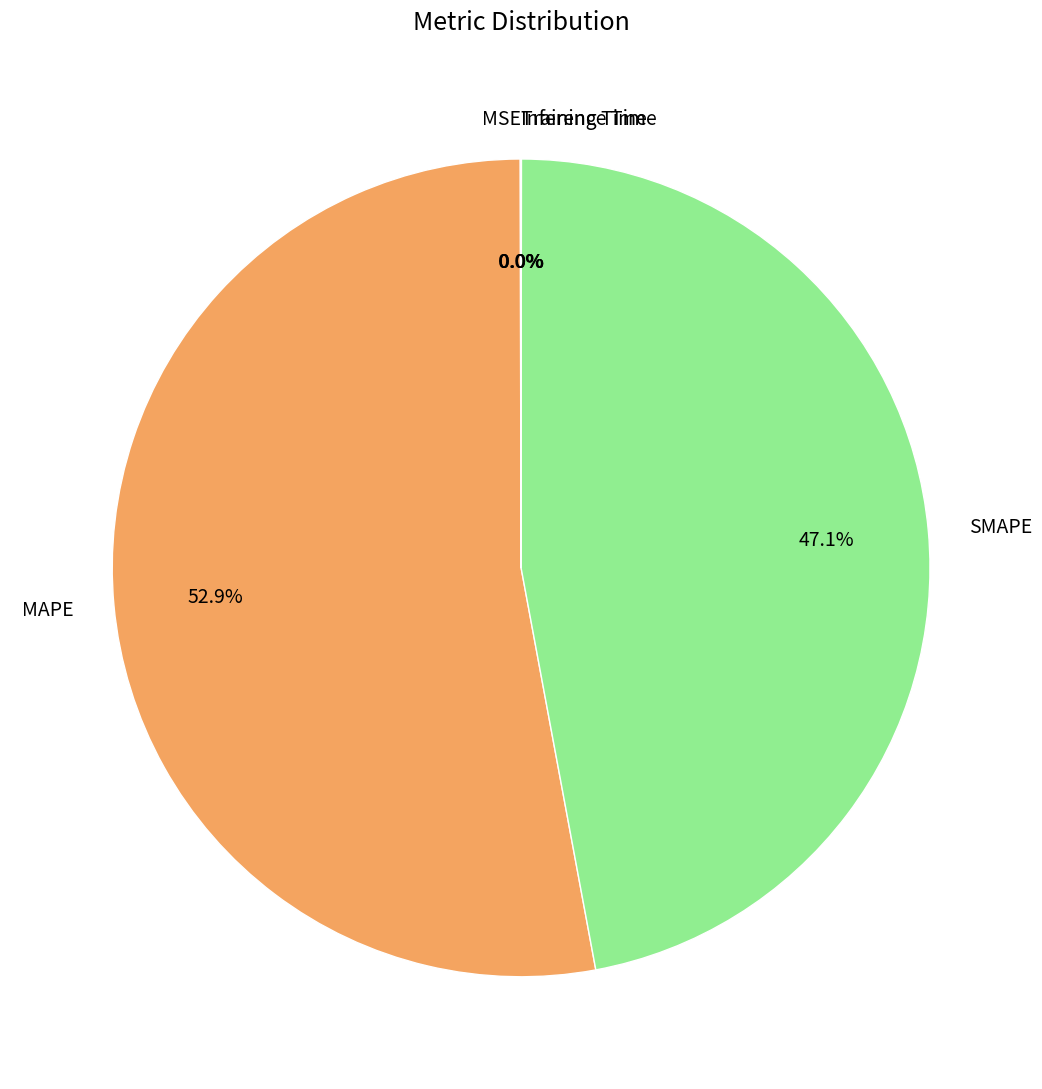

Which category has the biggest portion of the pie?

MAPE